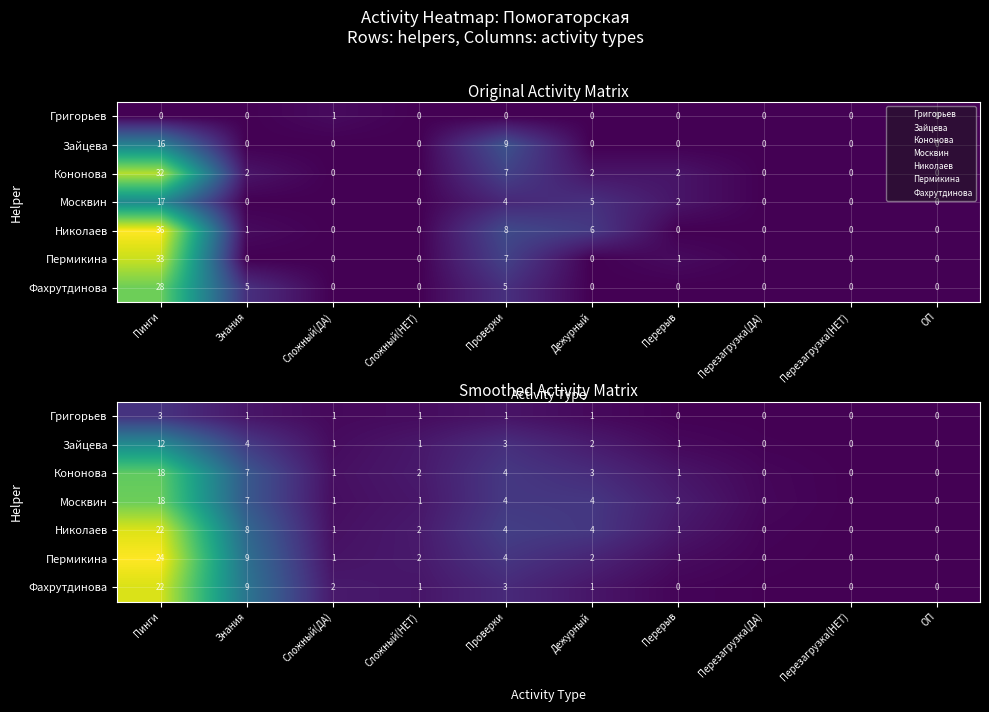

What is the sum of the Кононова values at ОП and Пинги?

17.9